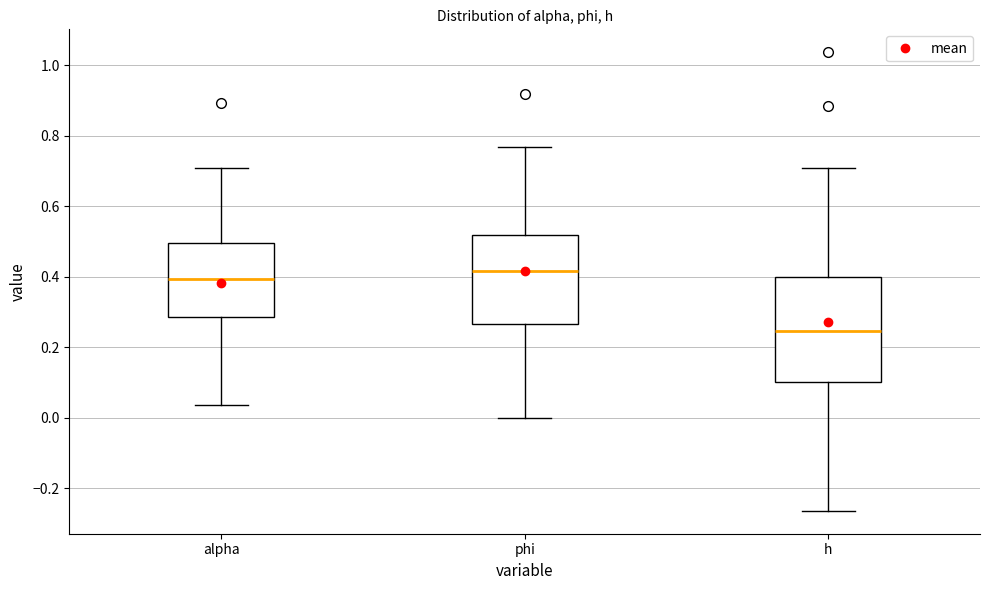

Which box's median line is the highest?

phi